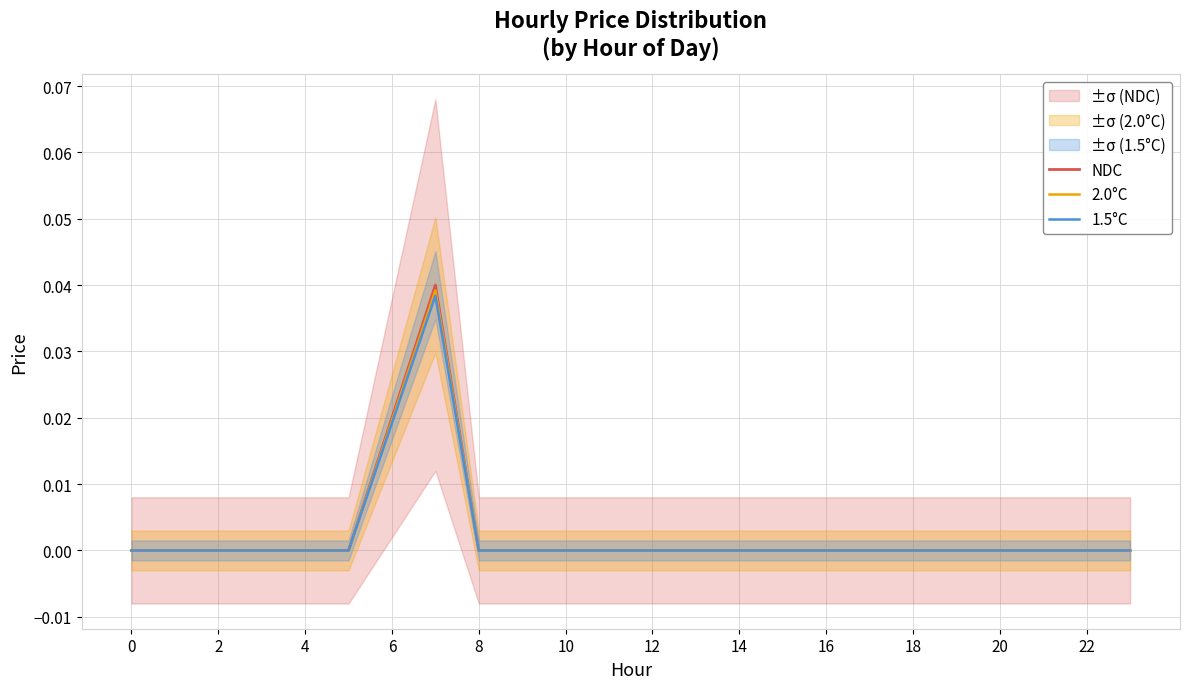

Which series has the largest total across all categories?

NDC